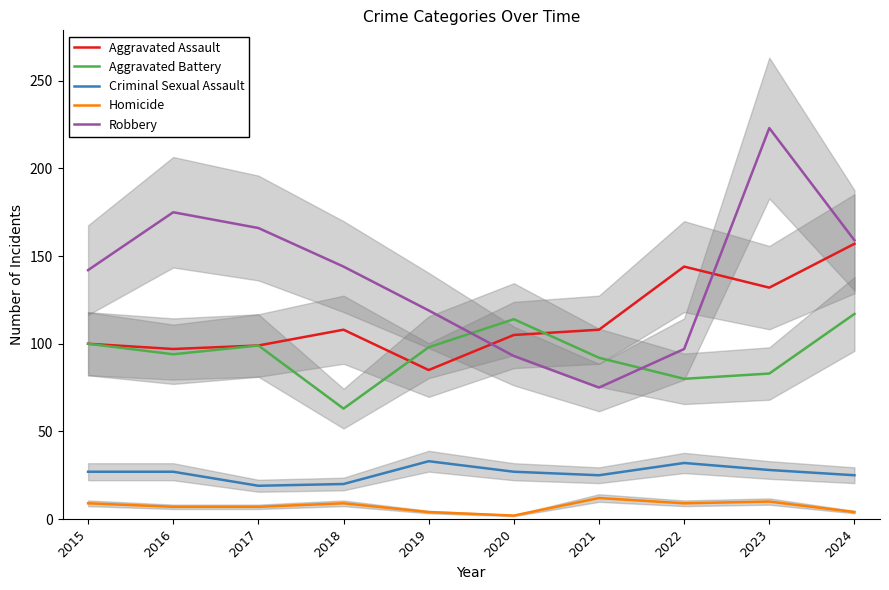

Is the value of Robbery at 2018 greater than the value of Aggravated Battery at 2015?

Yes